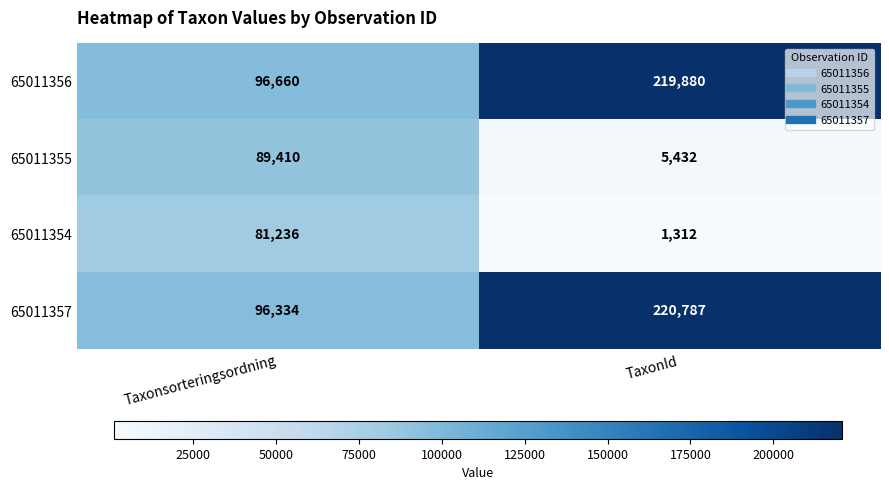

What is the difference between the highest and lowest values at Taxonsorteringsordning?

15424